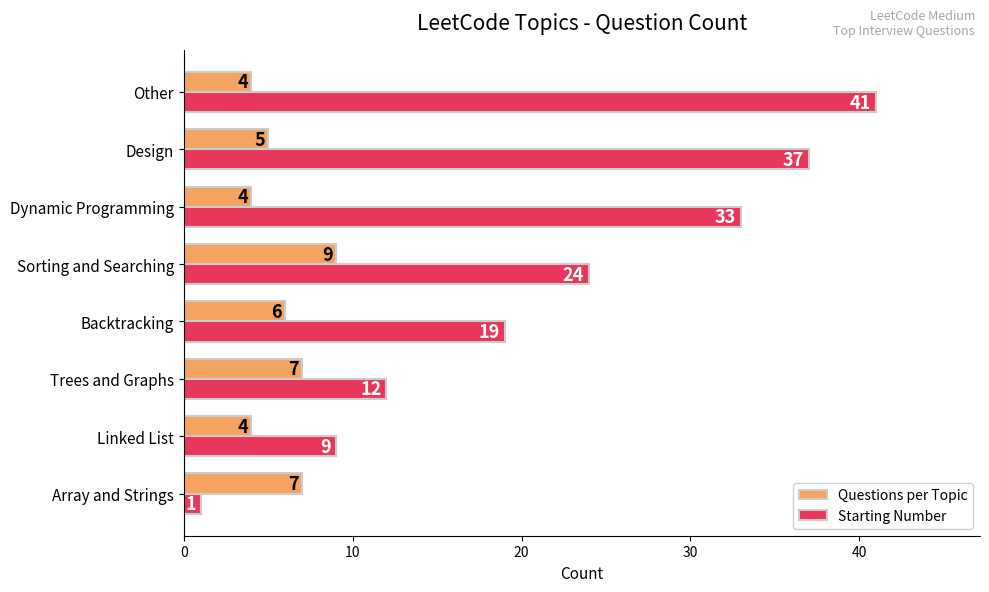

How many Questions per Topic values are between 4 and 7?

7